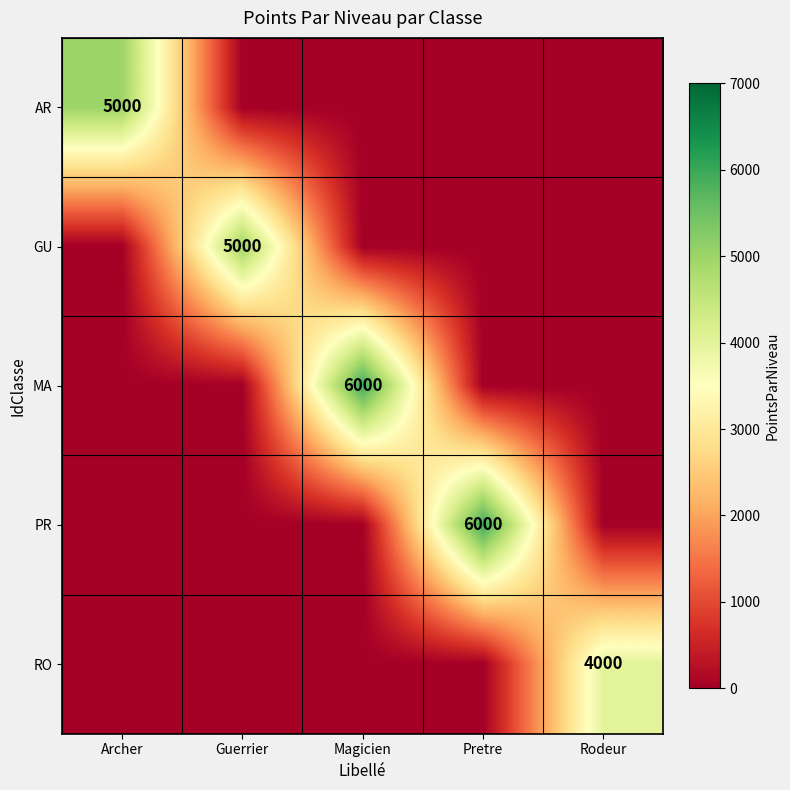

True or false: RO has a value of 4000 at Rodeur.

True